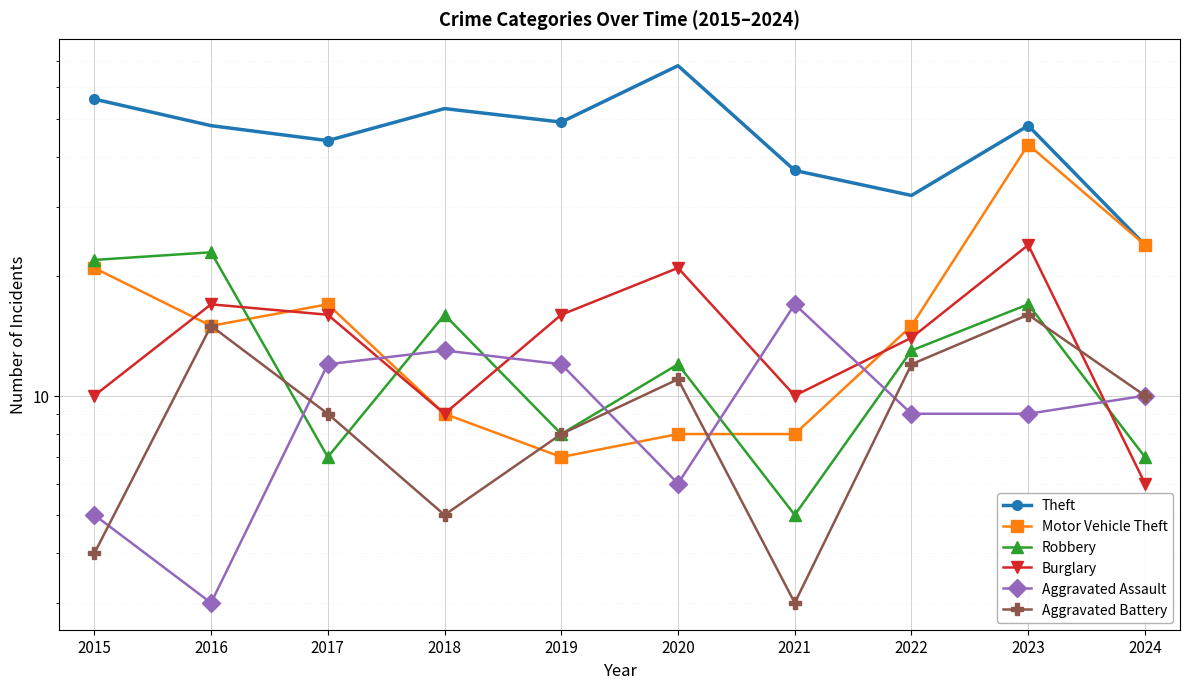

What is the value of the Aggravated Battery point at the 7th from the left?

3